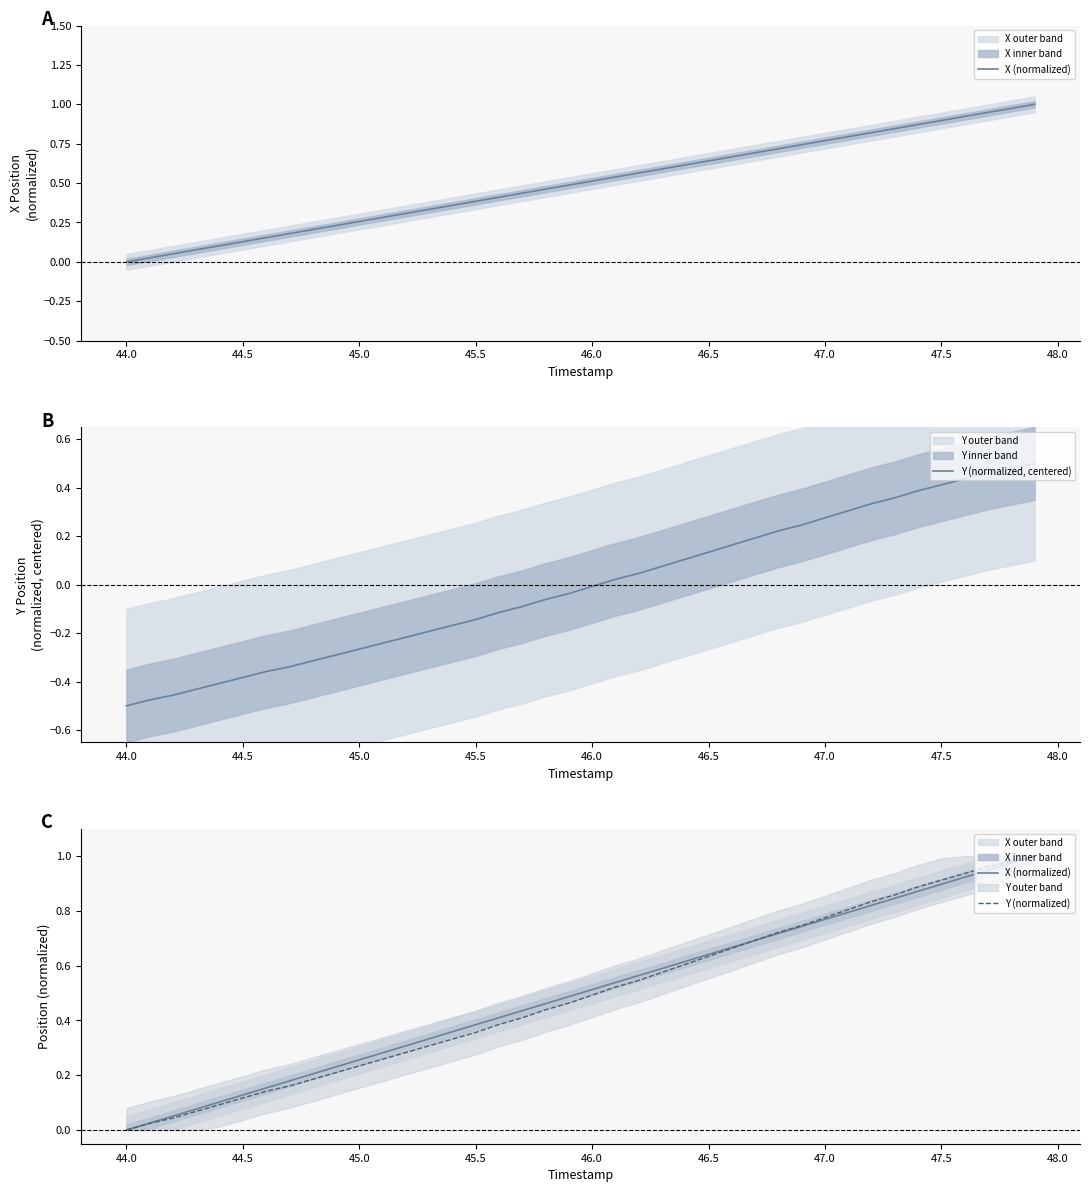

True or false: Y (normalized, centered) and Y (normalized) cross at least once.

False